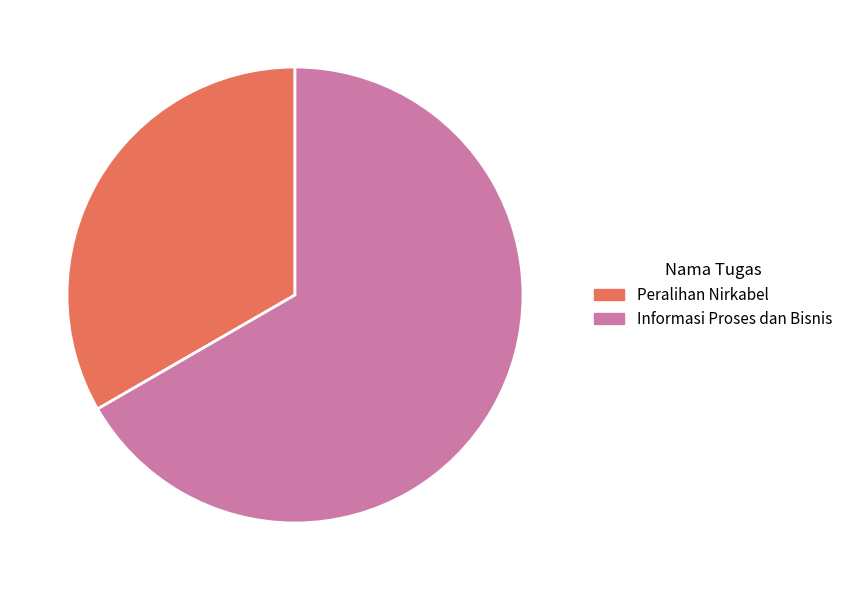

Approximately how many times larger is the value at Informasi Proses dan Bisnis compared to Peralihan Nirkabel?

2.0